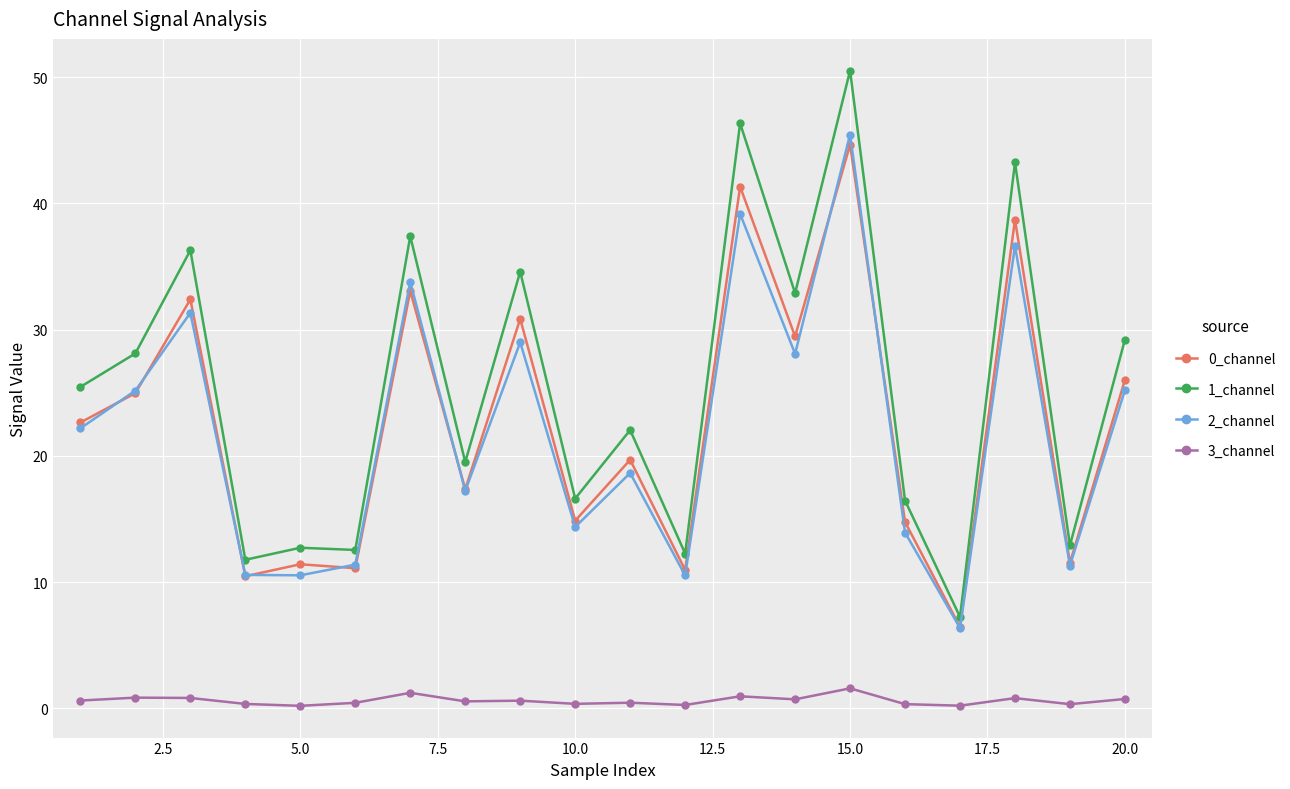

Which series has the largest range (max minus min)?

1_channel